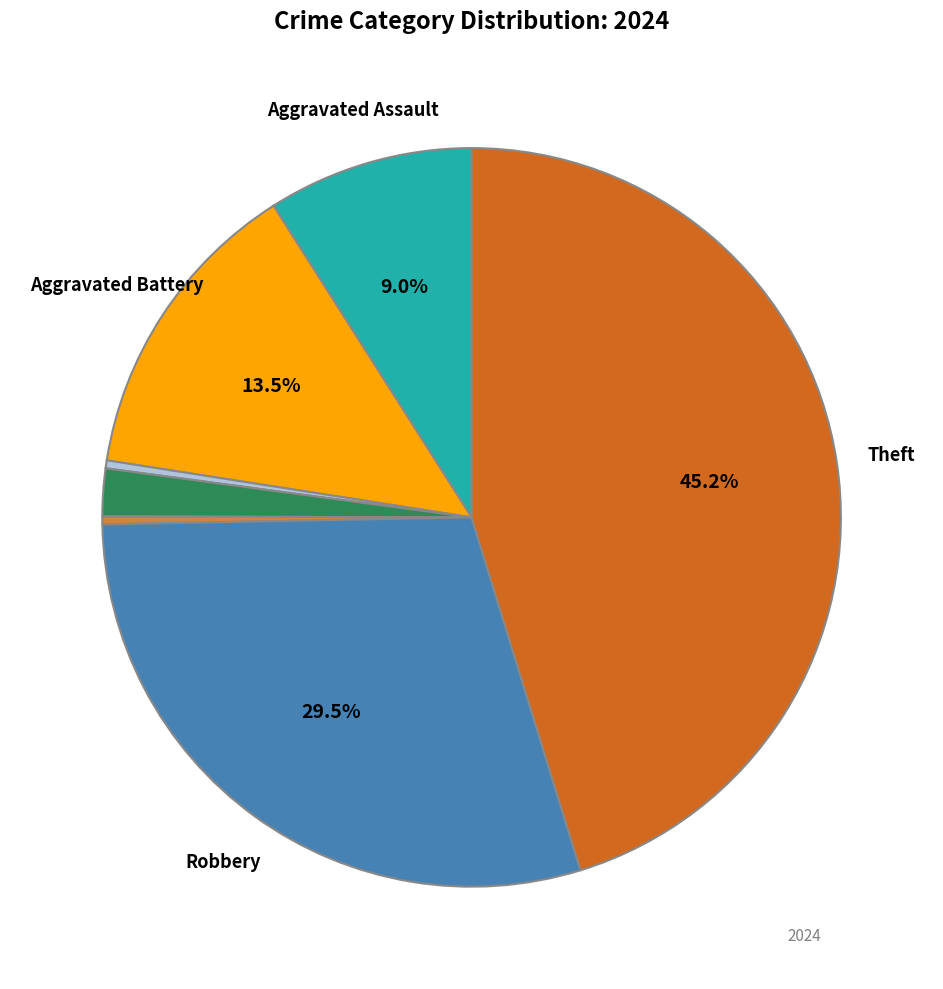

To the nearest percent, what is the difference between the largest and smallest slice percentages?

45%